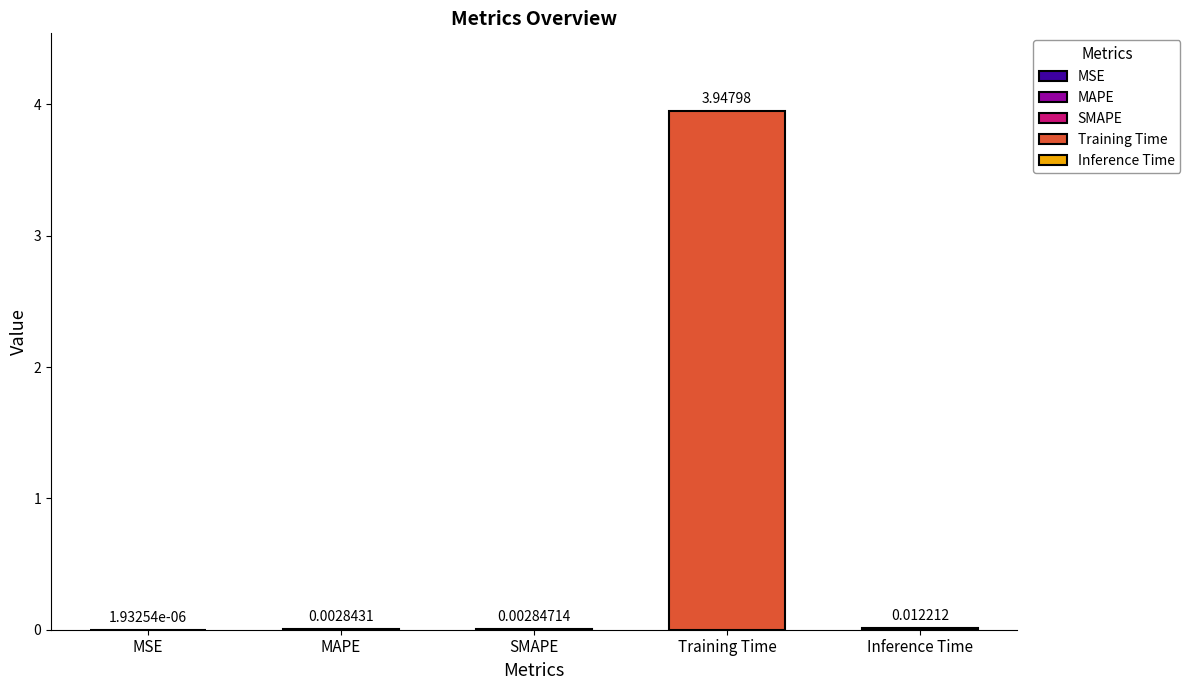

Reading right to left, transcribe all the data shown in this chart.

Inference Time=0.0	Training Time=3.9	SMAPE=0.0	MAPE=0.0	MSE=0.0